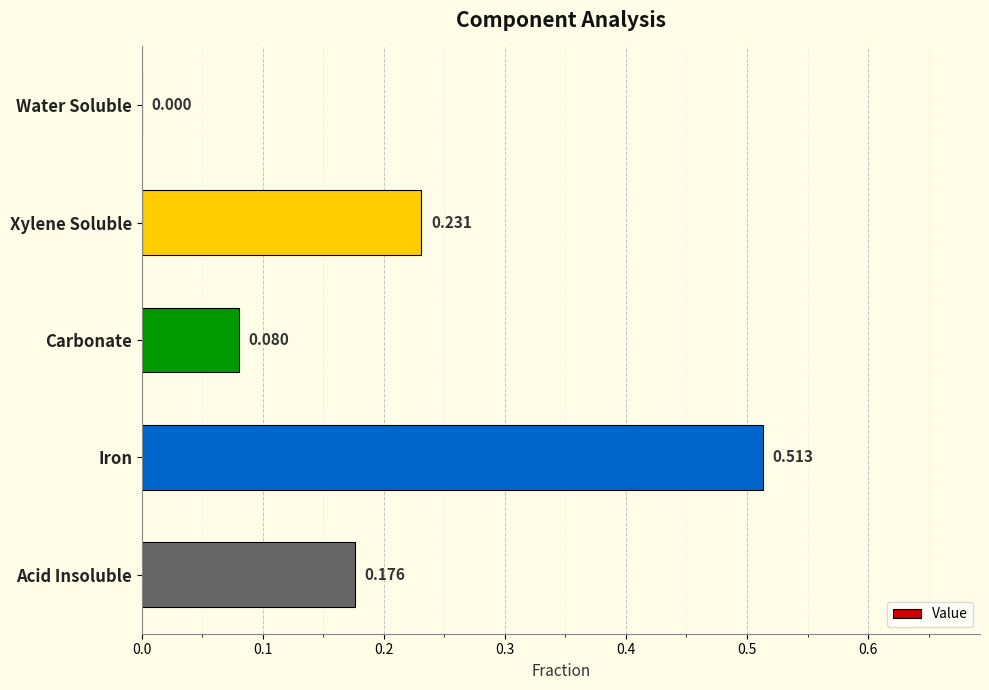

Which label corresponds to the largest value in the chart?

Iron